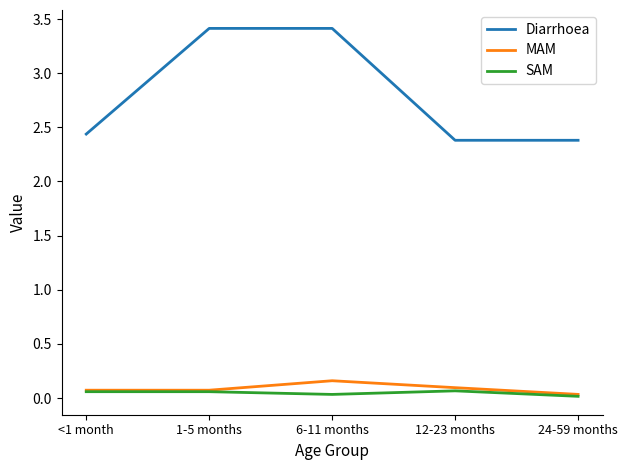

What is the spread (max minus min) of values at 6-11 months?

3.4